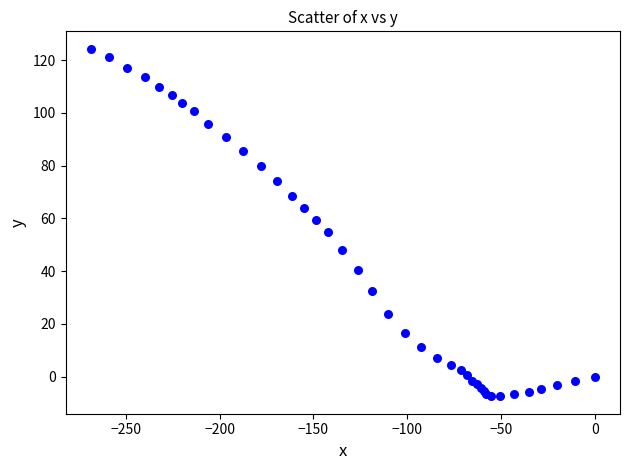

What Y value in the scatter plot is closest to 58?

59.5